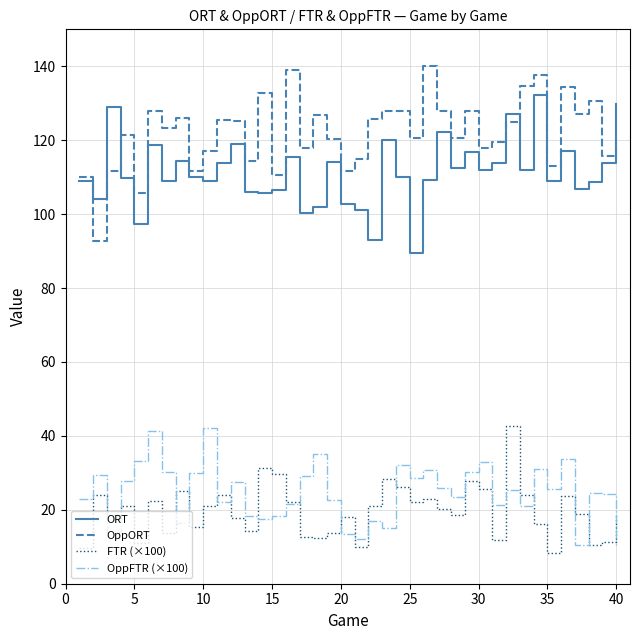

True or false: OppFTR (×100) has more than 1 interior local peaks.

True